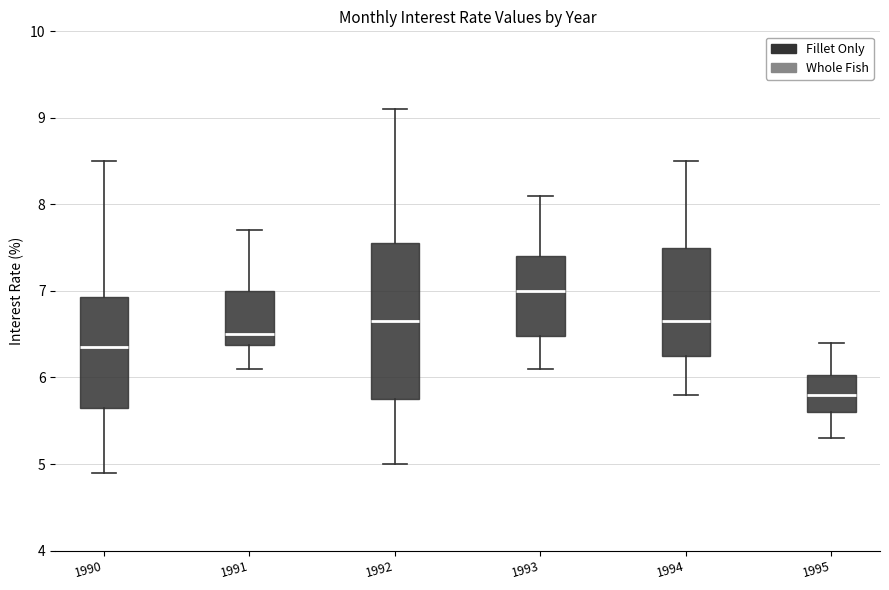

Which box has the lowest median line?

1995